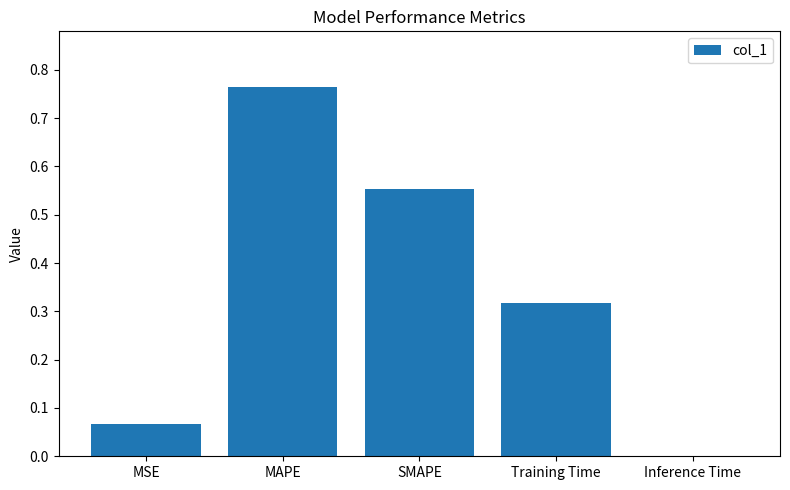

Between SMAPE and Inference Time, which is larger?

SMAPE